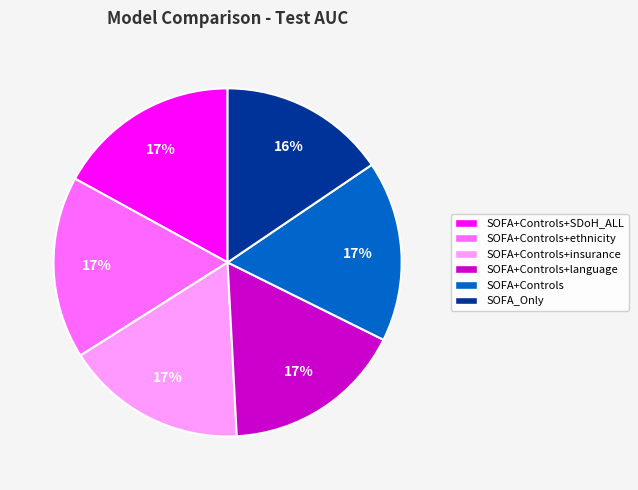

Which slice is the smallest?

SOFA_Only